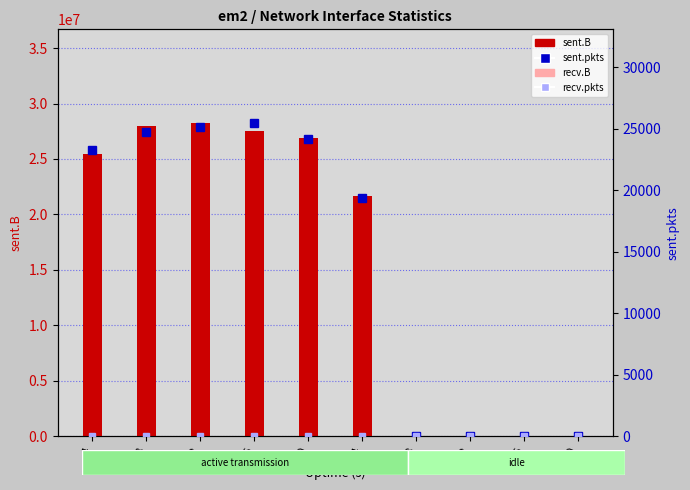

Rank the categories by recv.B value from lowest to highest.

4, 8, 12, 16, 20, 24, 28, 32, 36, 40